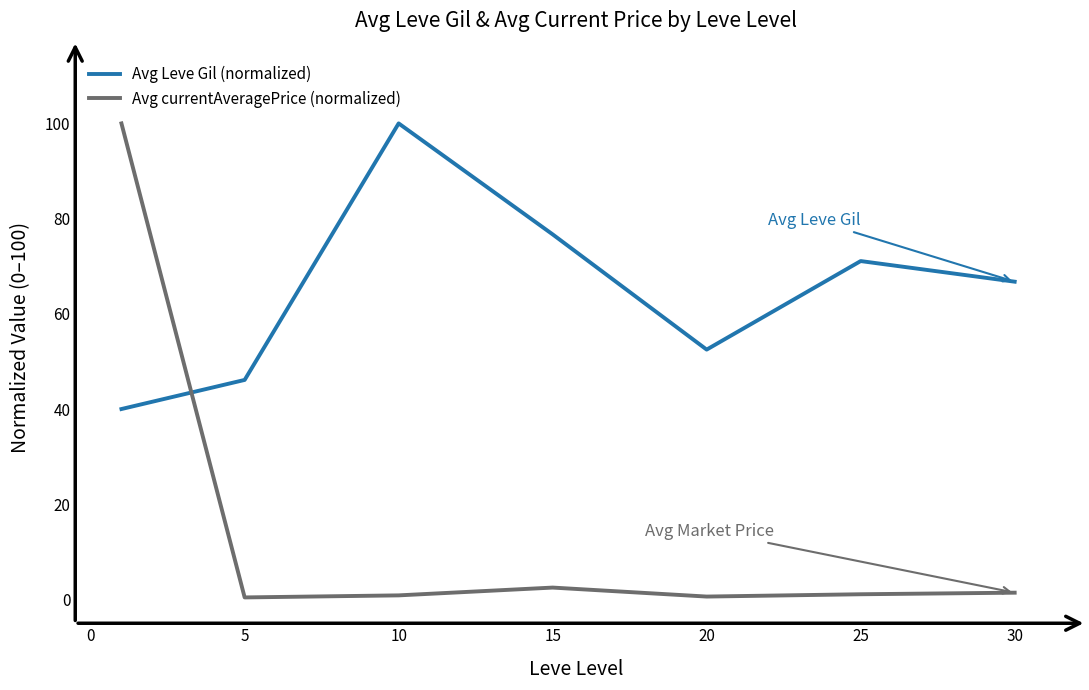

What is the difference between the second highest and minimum values in the Avg Leve Gil (normalized) series?

36.7